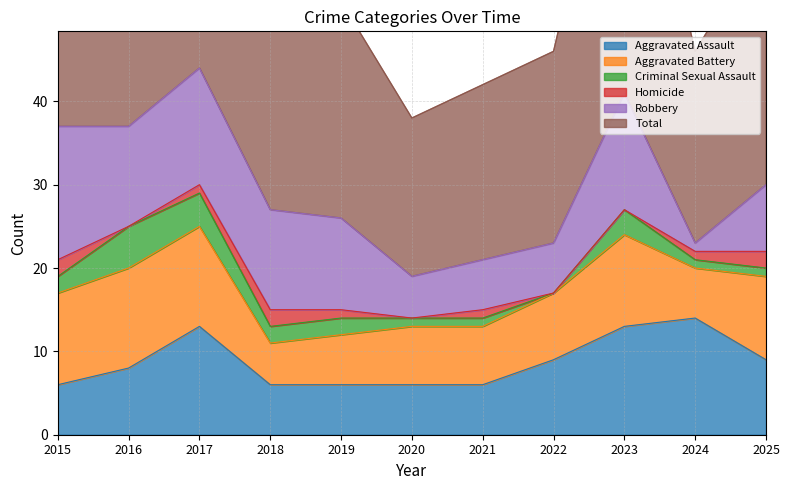

At which category is the sum across all series the highest?

2017